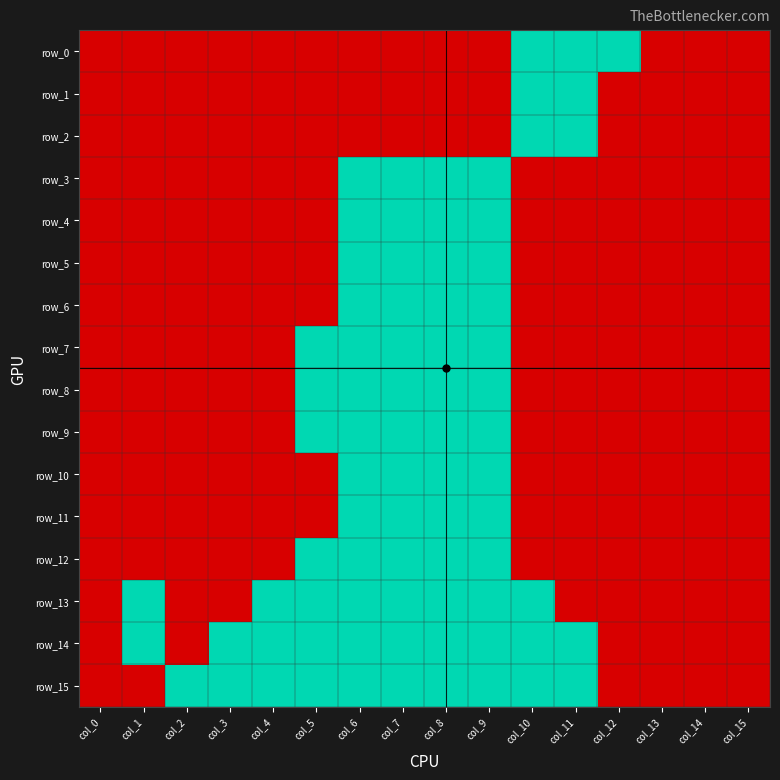

How many data points does each series have?

16